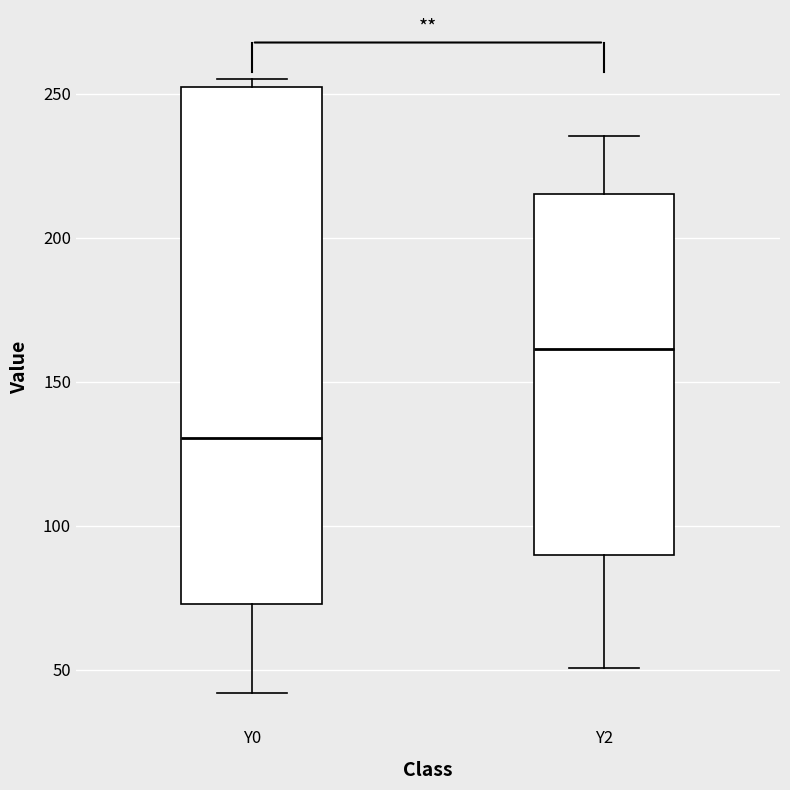

Which box is the tallest, from its lower edge to its upper edge?

Y0